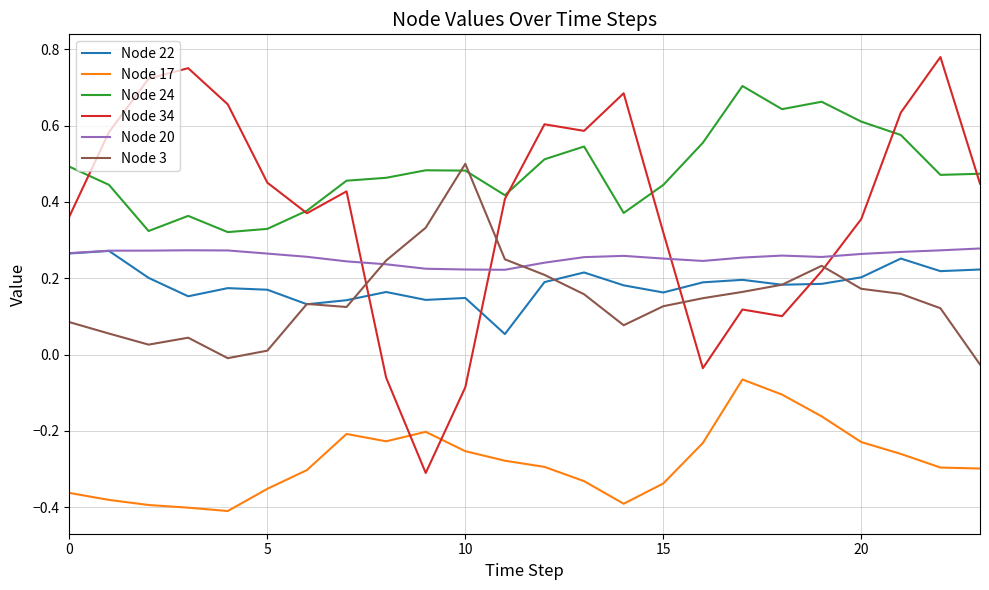

Does the chart display data point markers on the line(s)?

No